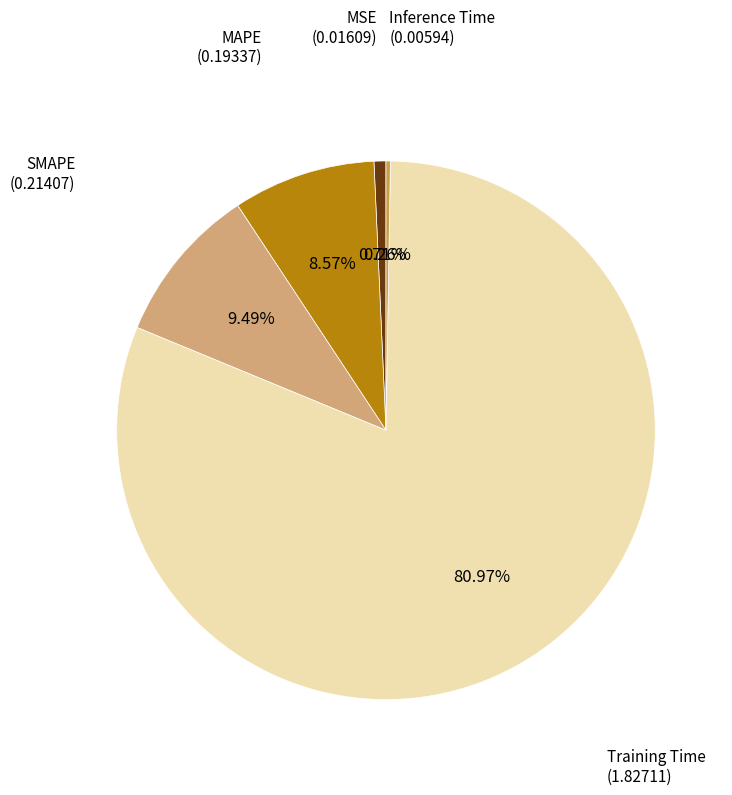

Do SMAPE and Training Time together represent more than half of the pie?

Yes